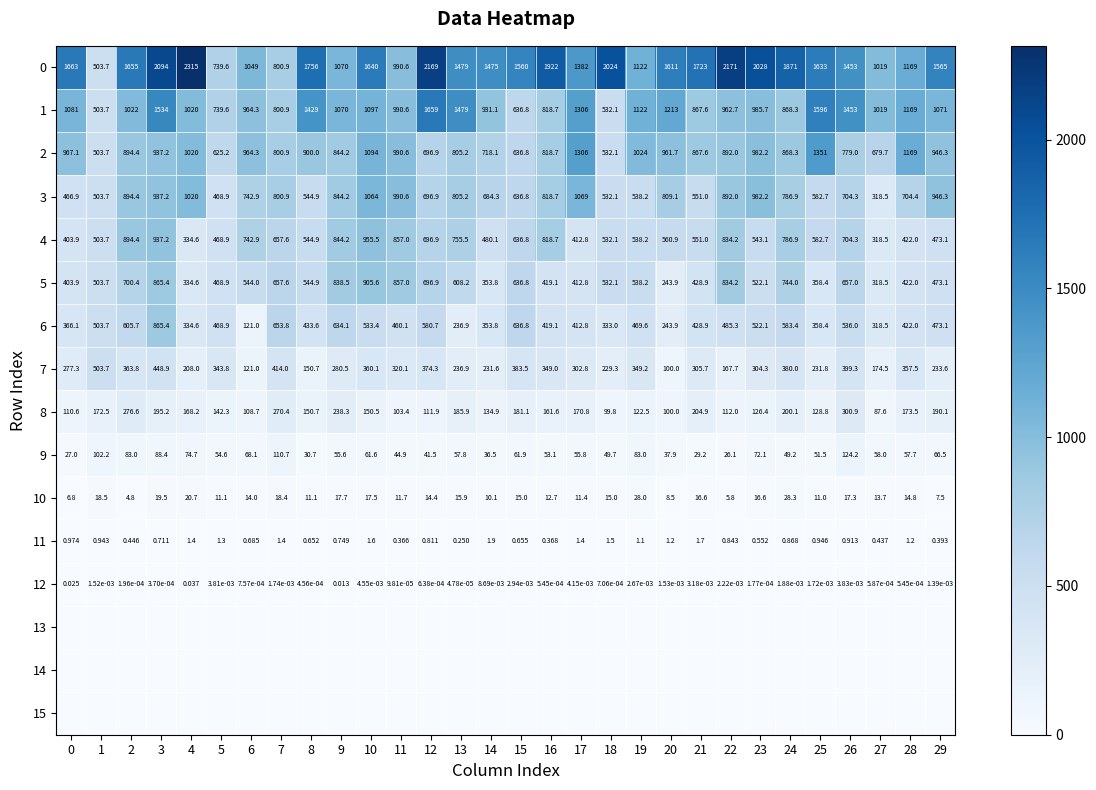

Rank the series by their maximum value, from highest to lowest.

0, 1, 2, 3, 4, 5, 6, 7, 8, 9, 10, 11, 12, 13, 14, 15